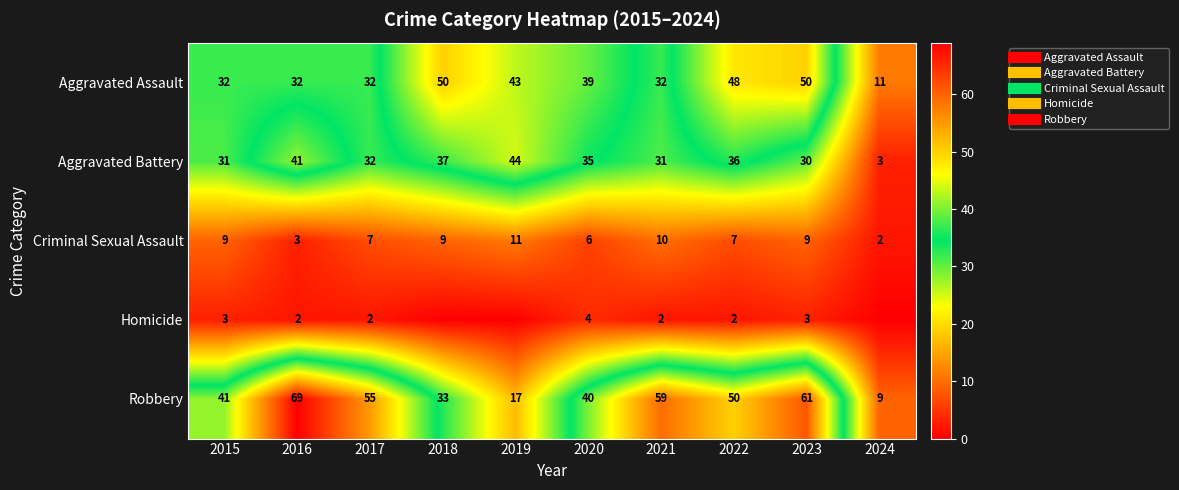

The Robbery series shows 33 at 2023. True or false?

False